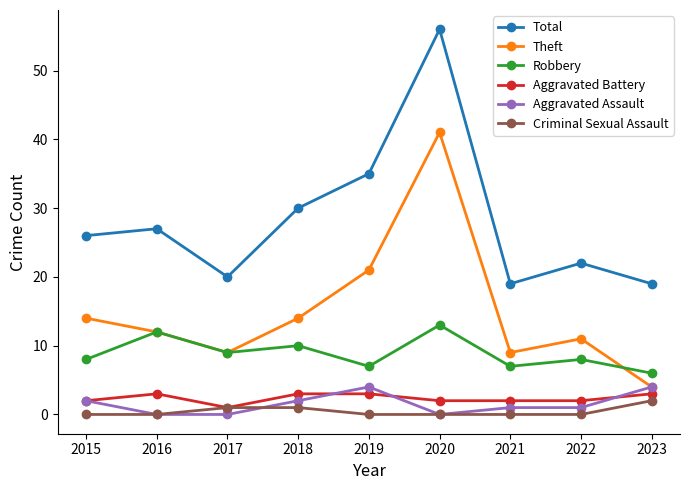

What is the total value across all series at 2019?

70